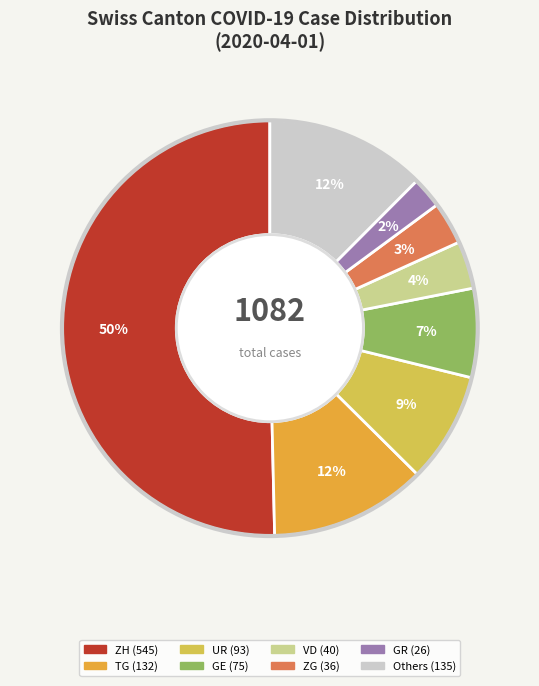

How many segments does this pie chart have?

8